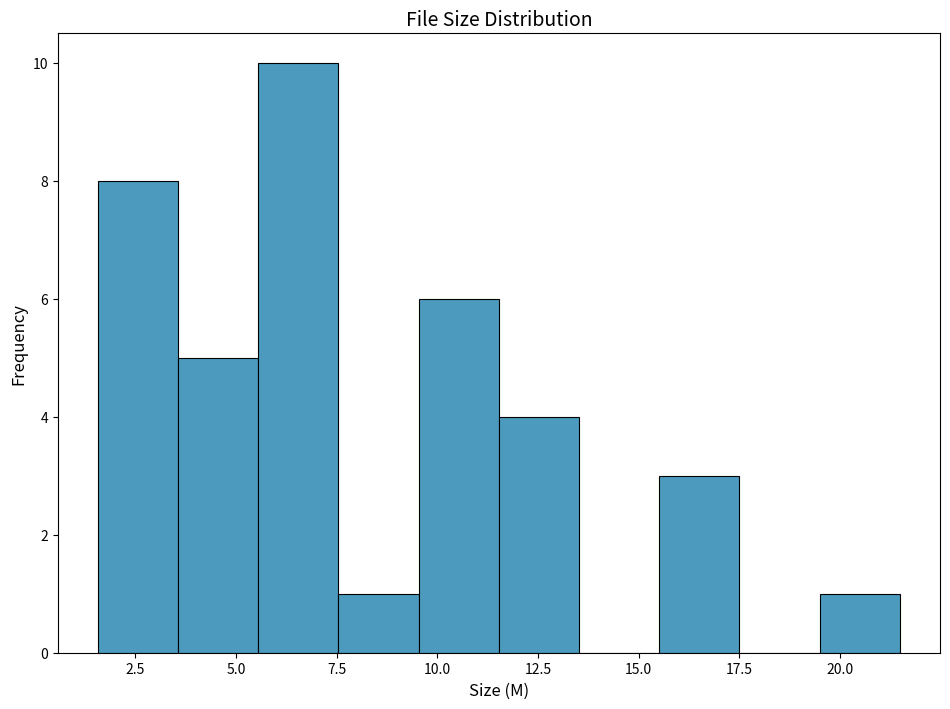

Around what value on the x-axis is the tallest bar? Give the approximate position of its centre, as read against the axis.

6.5